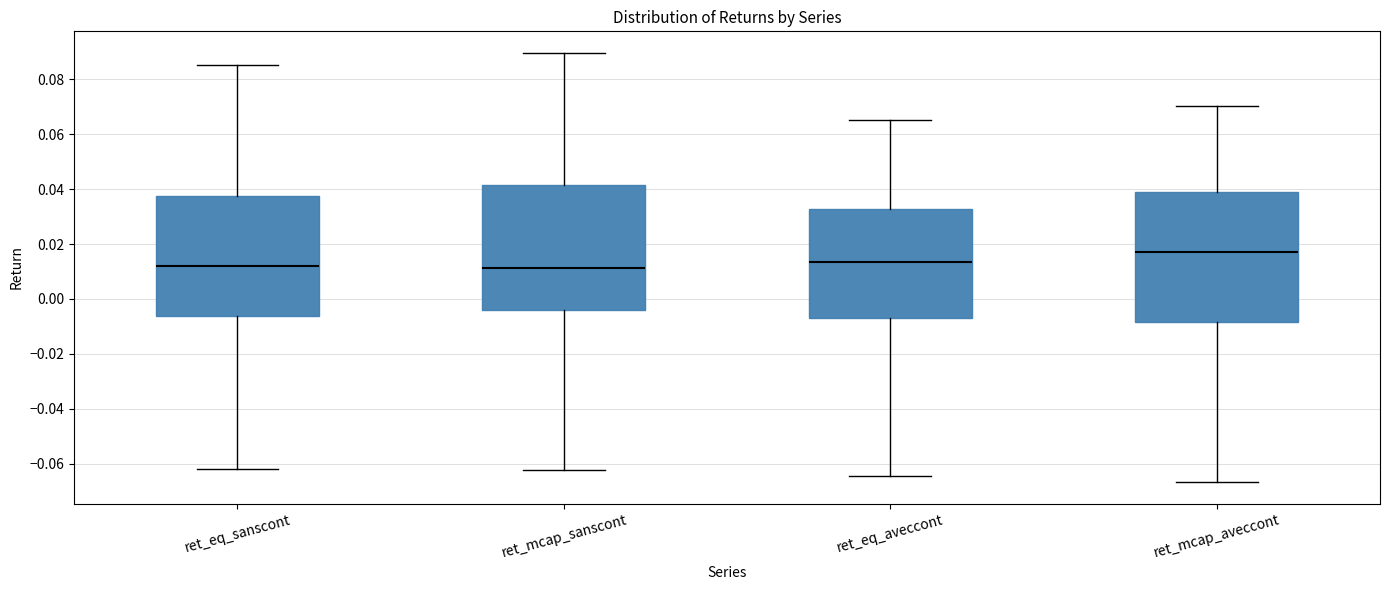

Reading left to right, transcribe this box plot: for each box, give where its median line is, the range the box spans, and where its two whiskers end, as read against the y-axis. The values are not printed on the chart, so give them approximately, as read against the axis.

ret_eq_sanscont: median 0.012, box -0.006 to 0.038, whiskers -0.062 to 0.086
ret_mcap_sanscont: median 0.012, box -0.004 to 0.042, whiskers -0.062 to 0.090
ret_eq_aveccont: median 0.014, box -0.006 to 0.032, whiskers -0.064 to 0.066
ret_mcap_aveccont: median 0.018, box -0.008 to 0.040, whiskers -0.066 to 0.070